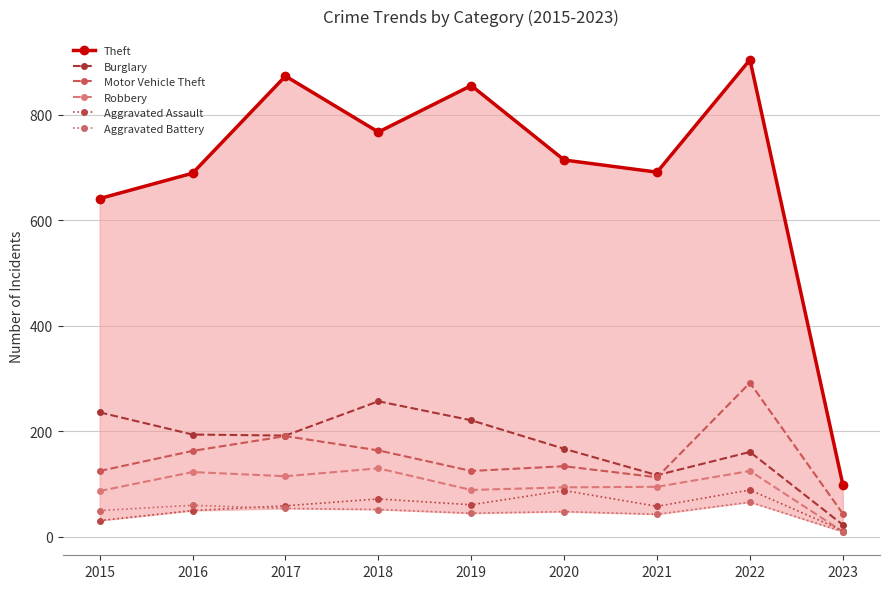

Between 2021 and 2015, which is larger?

2021